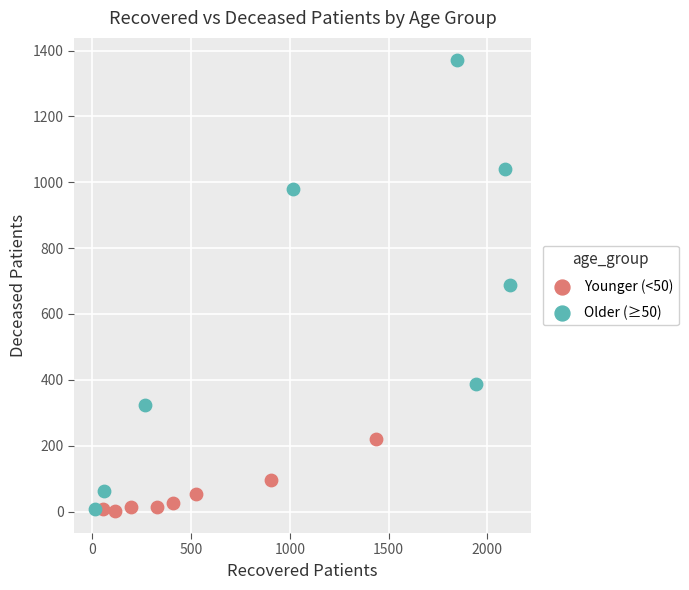

Which series has the widest spread of Y values?

Older (≥50)